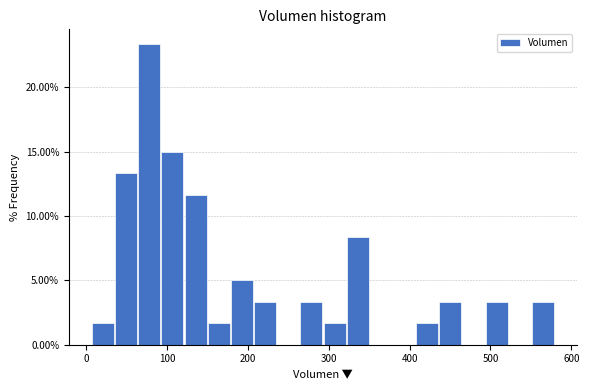

Around what value on the x-axis is the tallest bar? Give the approximate position of its centre, as read against the axis.

80